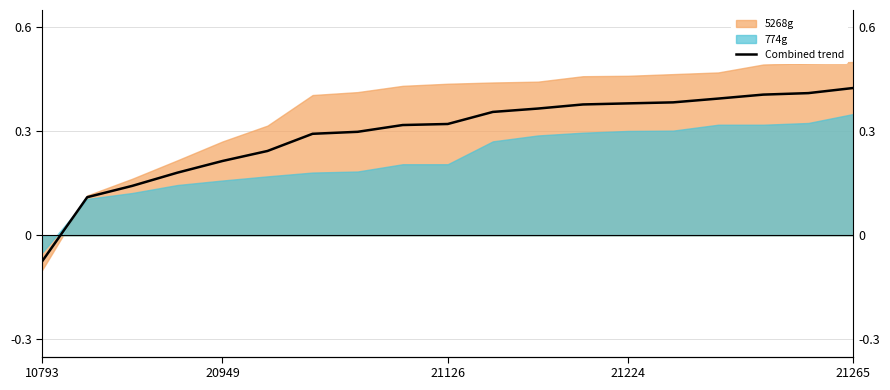

How many lines are shown in the chart?

1